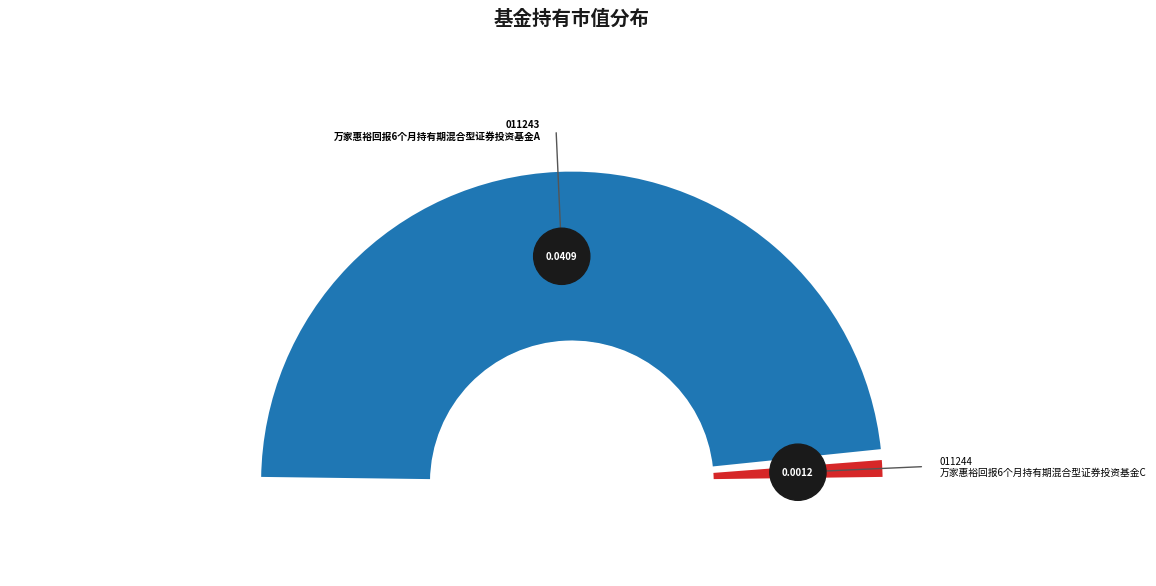

Which slice is the largest?

万家惠裕回报6个月持有期混合型证券投资基金A